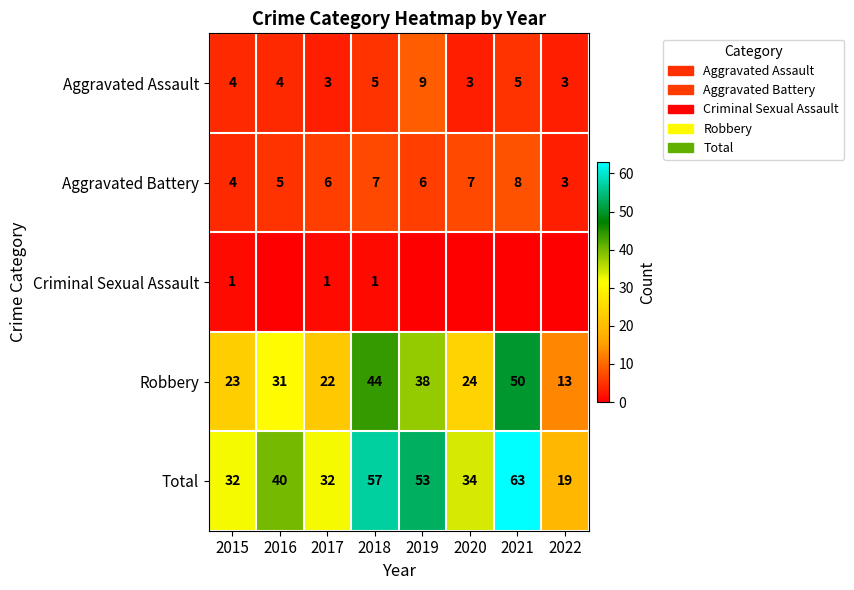

Read the Aggravated Battery value at 2022.

3